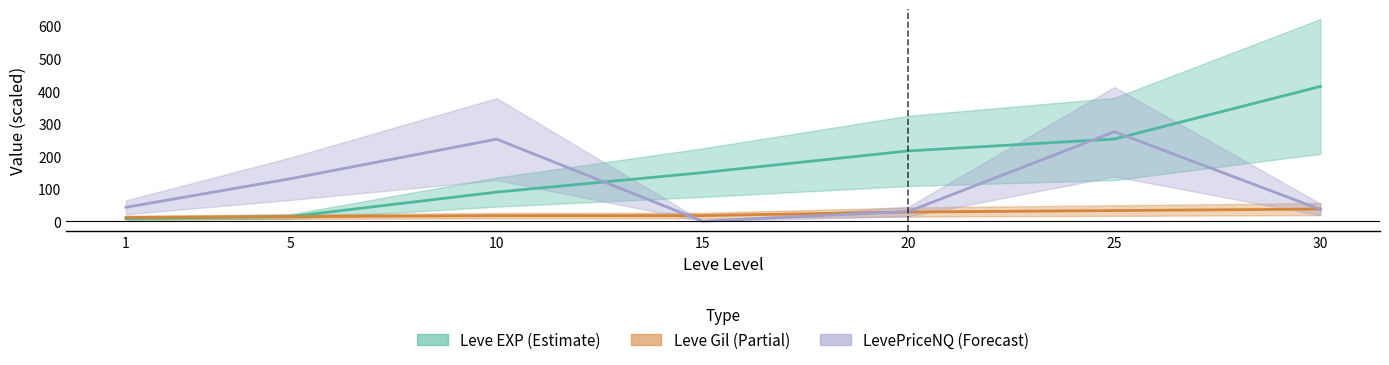

Does the chart have visible grid lines?

No